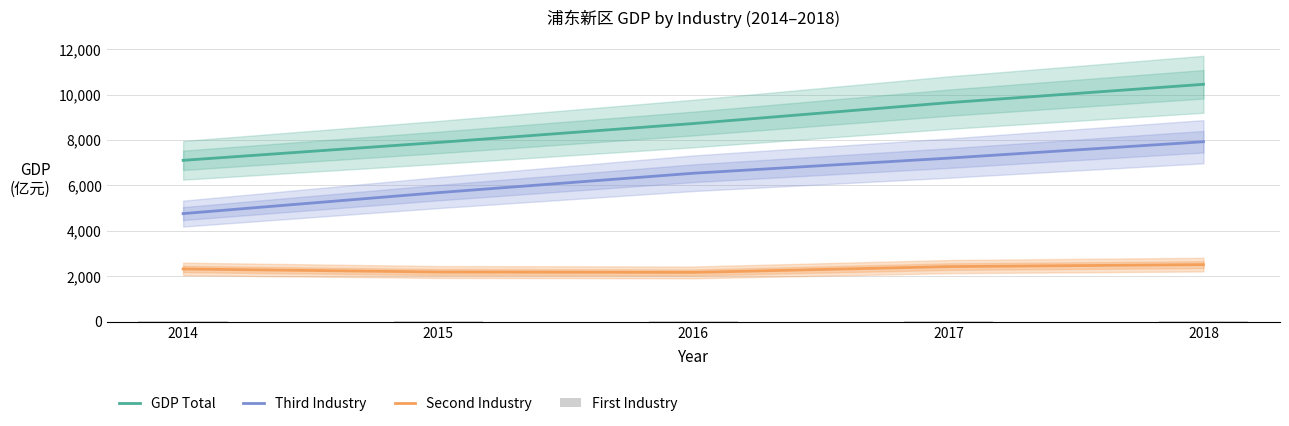

Count the number of data series in this chart.

4